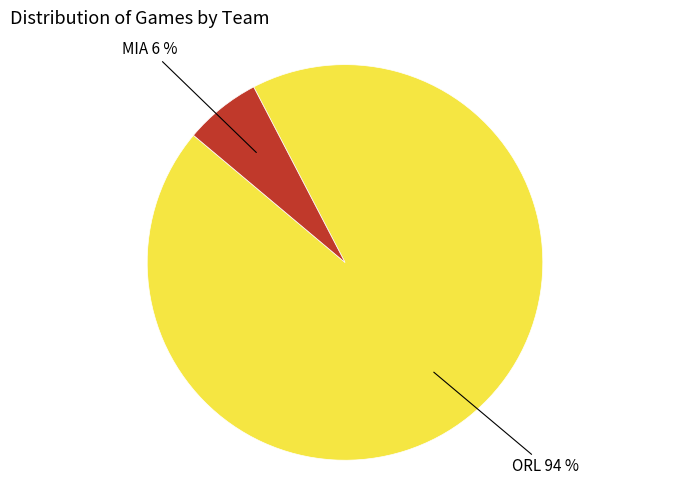

Between MIA and ORL, which is larger?

ORL